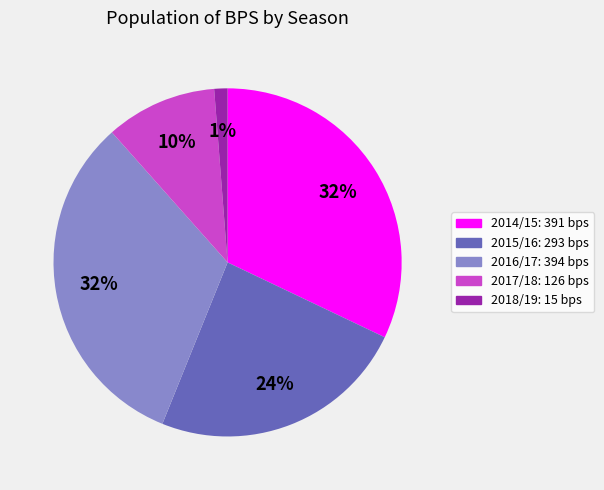

To the nearest percent, what portion does 2018/19 represent?

1%